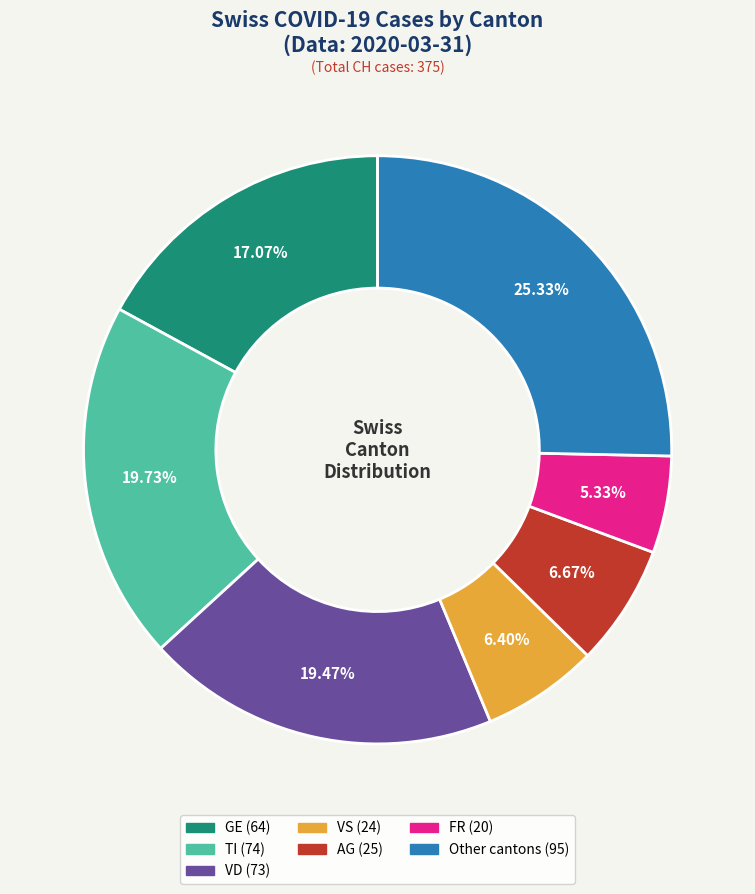

How many slices are in this pie chart?

7